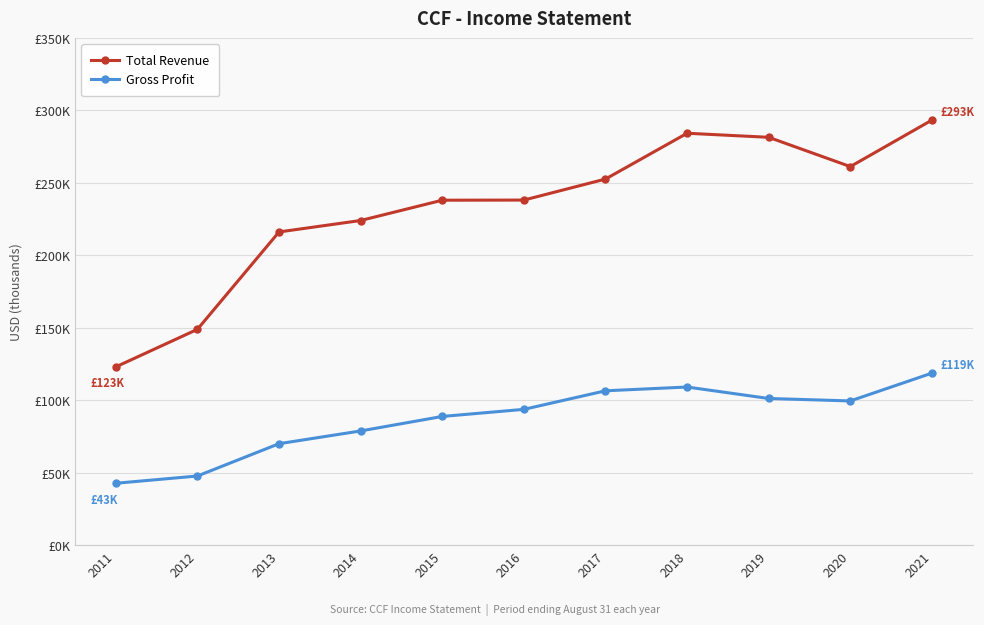

True or false: Total Revenue and Gross Profit intersect in this chart.

False